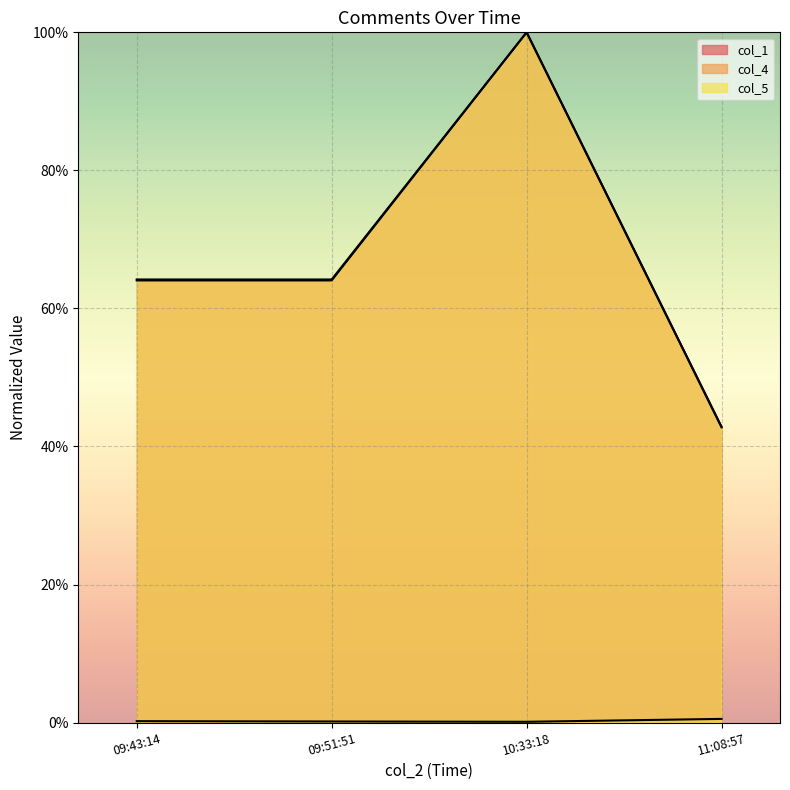

Reading left to right, what are all the values shown in this chart?

col_1: 09:43:14=64.2	09:51:51=64.2	10:33:18=100.0	11:08:57=42.8
col_4: 09:43:14=0.2	09:51:51=0.2	10:33:18=0.1	11:08:57=0.5
col_5: 09:43:14=64.1	09:51:51=64.1	10:33:18=100.0	11:08:57=42.8